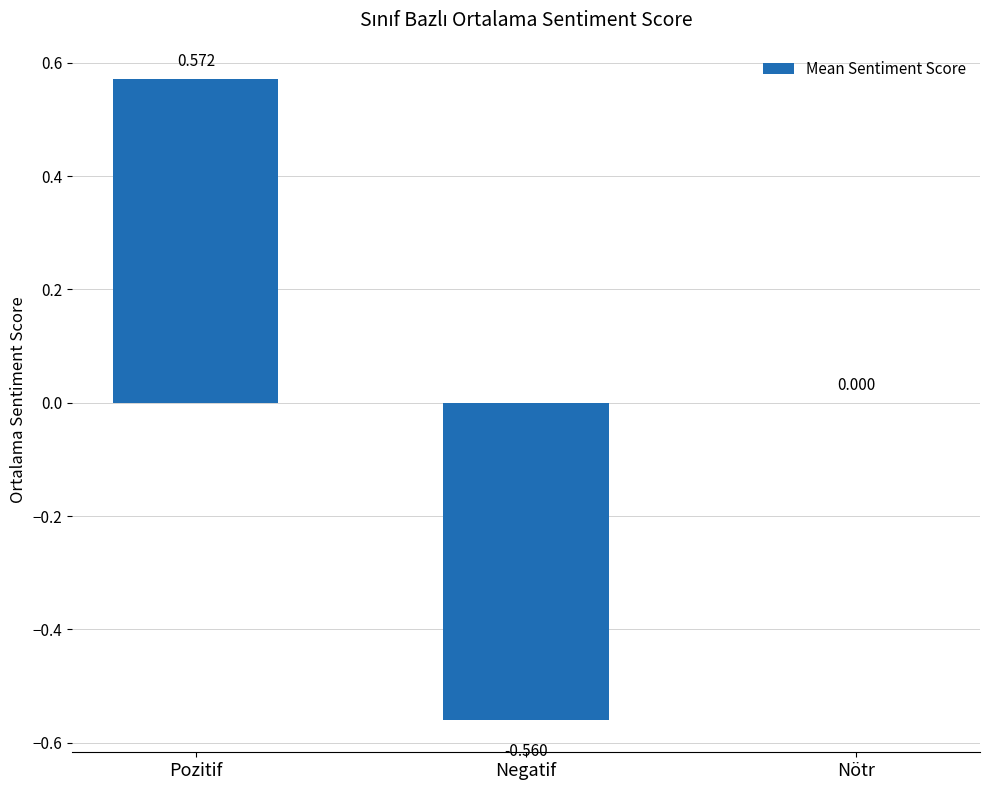

At which label is the value closest to 0?

Nötr